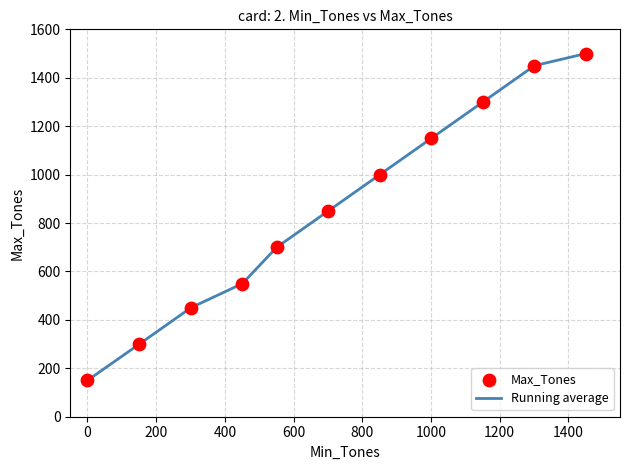

What is the minimum value shown in the chart?

150